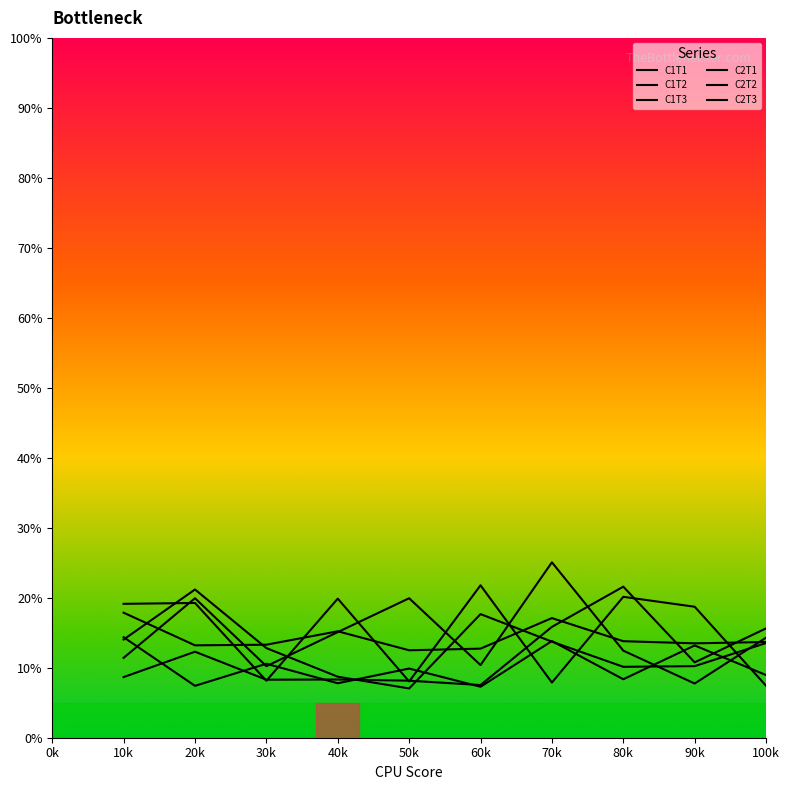

Does the chart display data point markers on the line(s)?

No